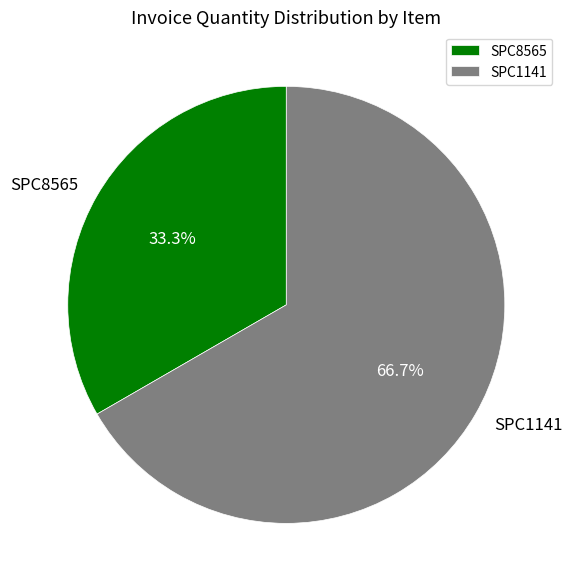

Is it true that SPC8565 is 42% of the pie?

False